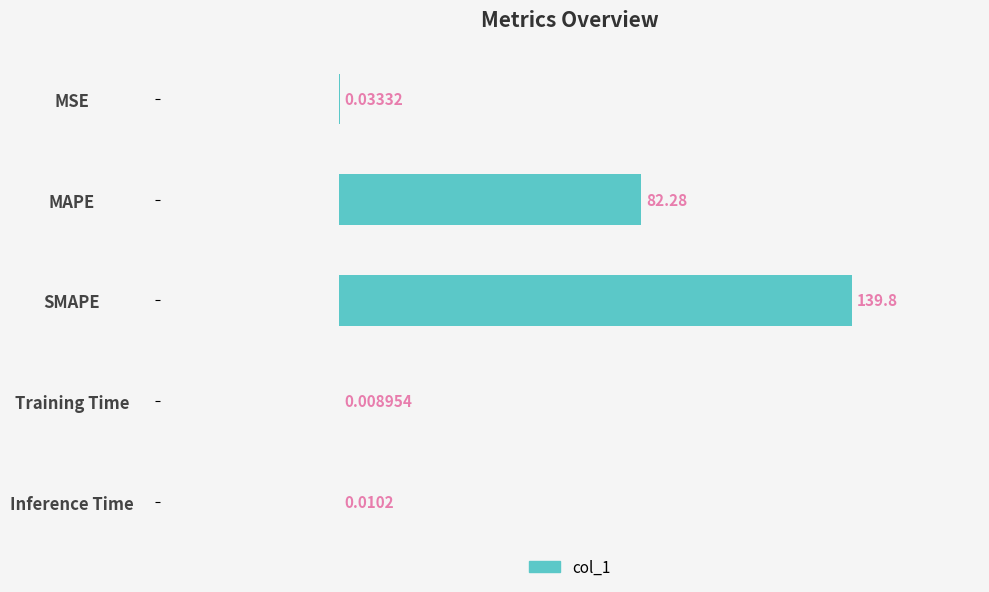

What is the maximum value shown in the chart?

139.8